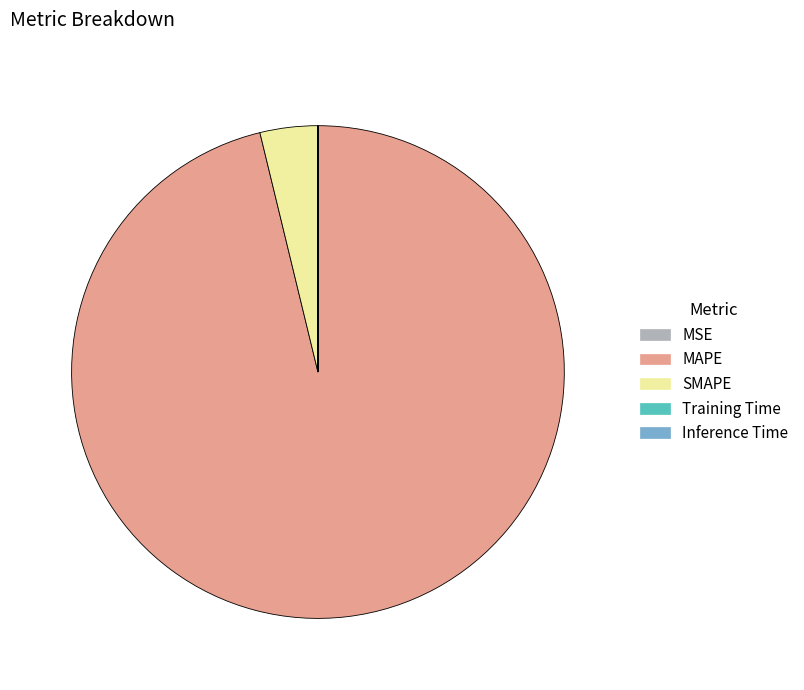

Combined, do MAPE and SMAPE account for over 50%?

Yes